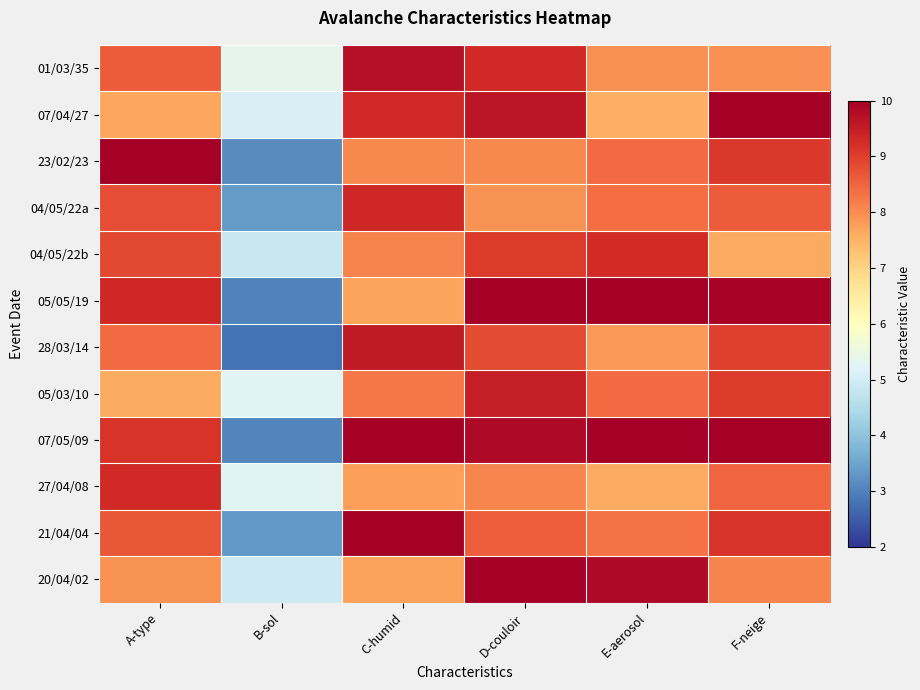

What is the smallest value displayed?

2.8